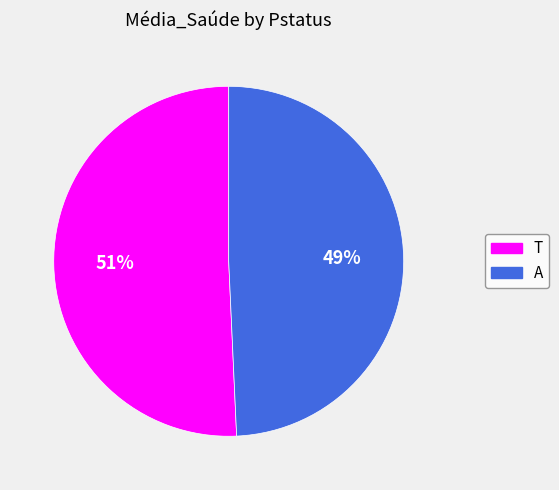

Which slice is the largest?

T